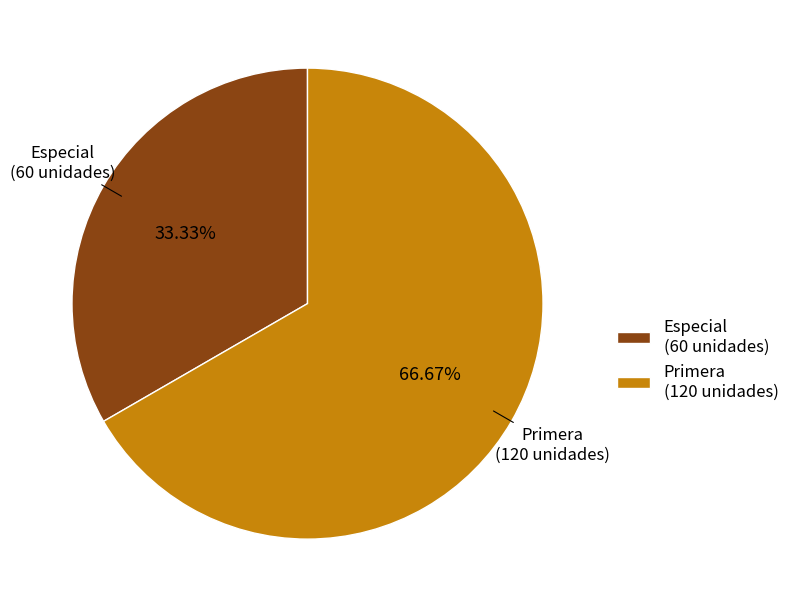

What is the total percentage of Primera and Especial?

100.0%